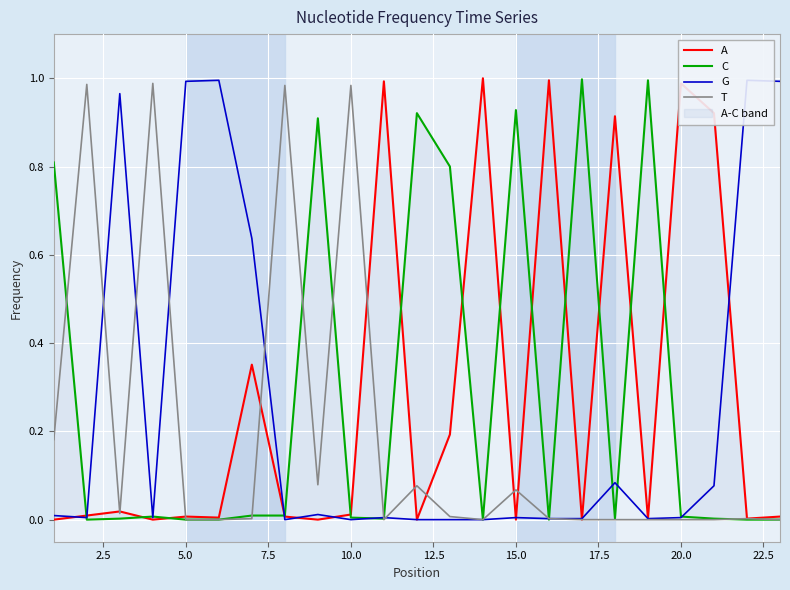

Reading left to right, extract all data points from this chart.

A: 0.0	0.0	0.0	0.0	0.0	0.0	0.4	0.0	0.0	0.0	1.0	0.0	0.2	1.0	0.0	1.0	0.0	0.9	0.0	1.0	0.9	0.0	0.0
C: 0.8	0.0	0.0	0.0	0.0	0.0	0.0	0.0	0.9	0.0	0.0	0.9	0.8	0.0	0.9	0.0	1.0	0.0	1.0	0.0	0.0	0.0	0.0
G: 0.0	0.0	1.0	0.0	1.0	1.0	0.6	0.0	0.0	0.0	0.0	0.0	0.0	0.0	0.0	0.0	0.0	0.1	0.0	0.0	0.1	1.0	1.0
T: 0.2	1.0	0.0	1.0	0.0	0.0	0.0	1.0	0.1	1.0	0.0	0.1	0.0	0.0	0.1	0.0	0.0	0.0	0.0	0.0	0.0	0.0	0.0